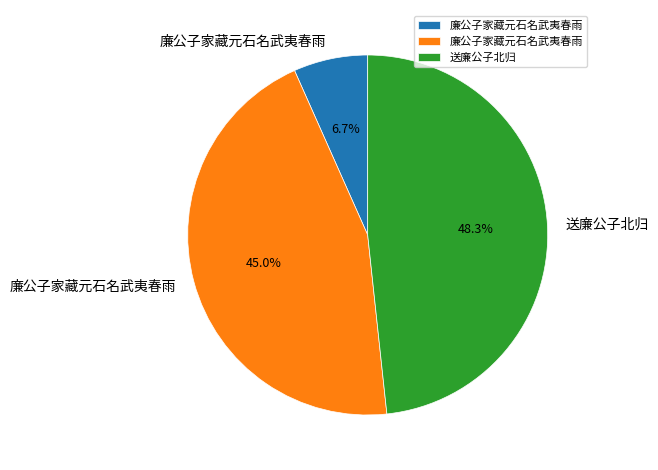

Does any single category account for the majority?

No